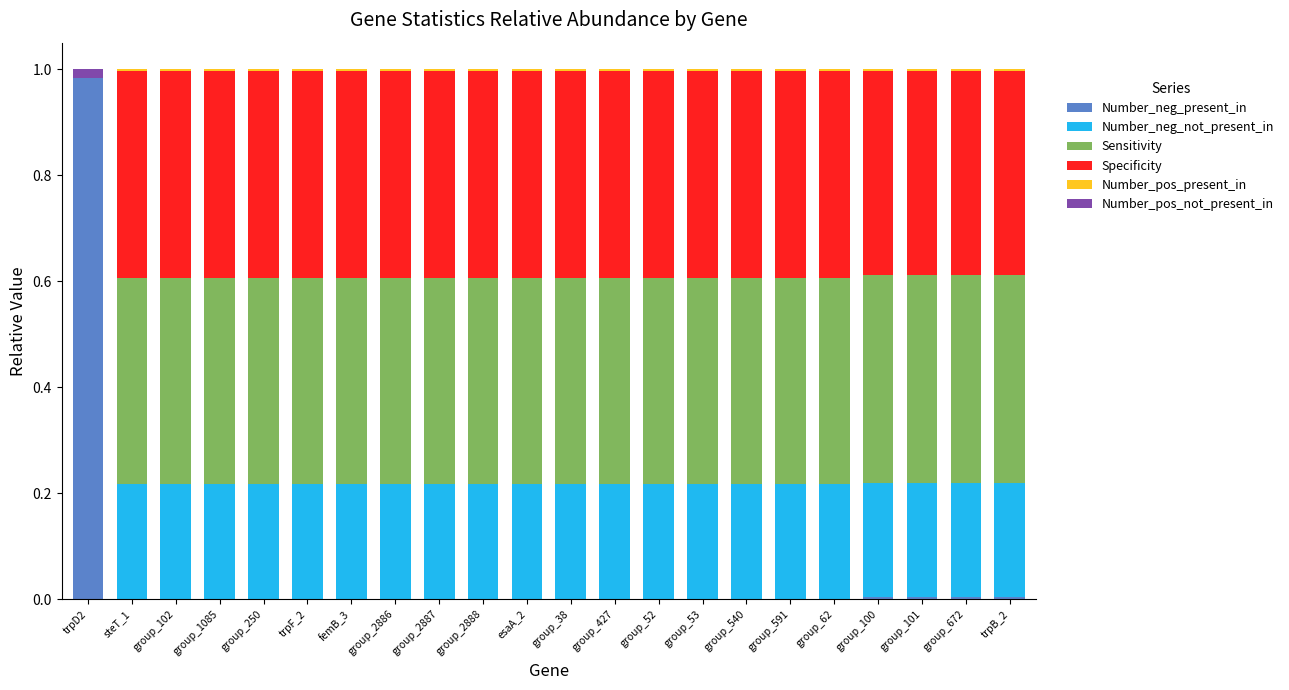

Which category has the highest value in the Number_neg_present_in series?

trpD2